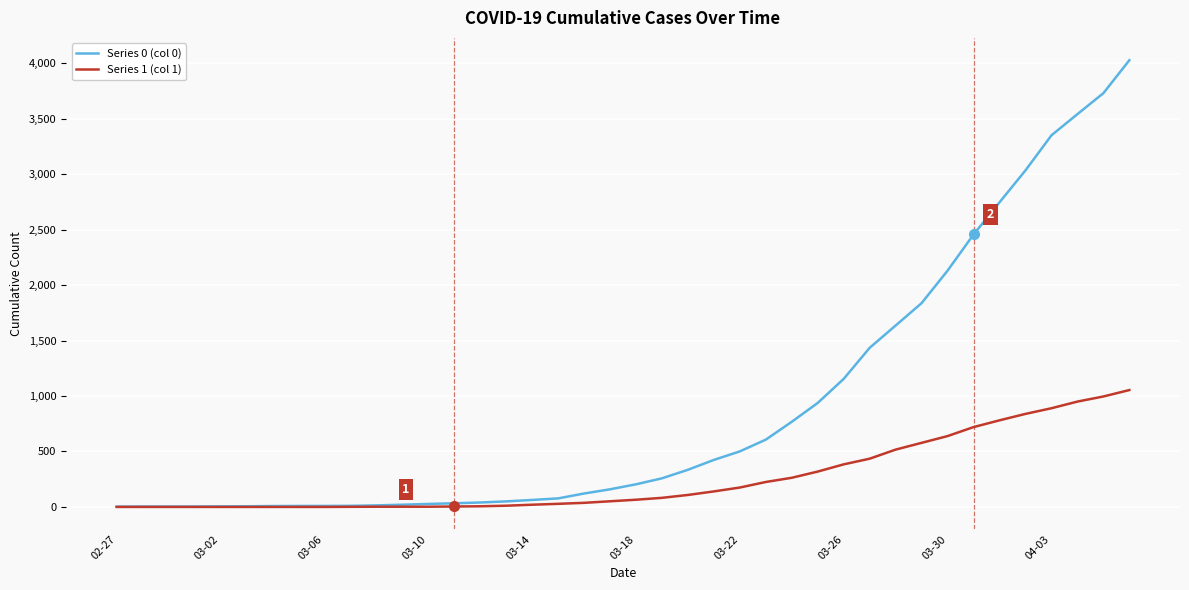

Count the number of data series in this chart.

2